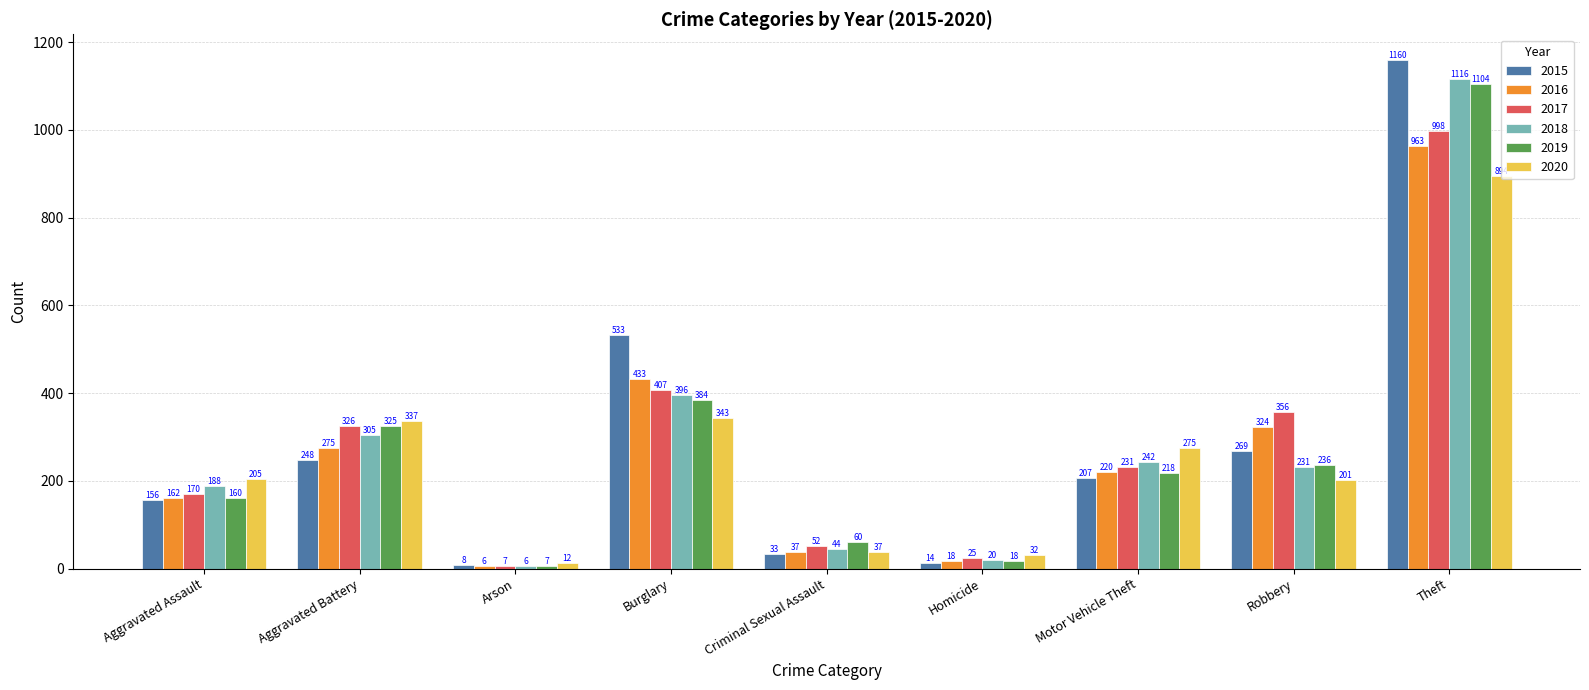

Which series changed the most between Burglary and Motor Vehicle Theft?

2015